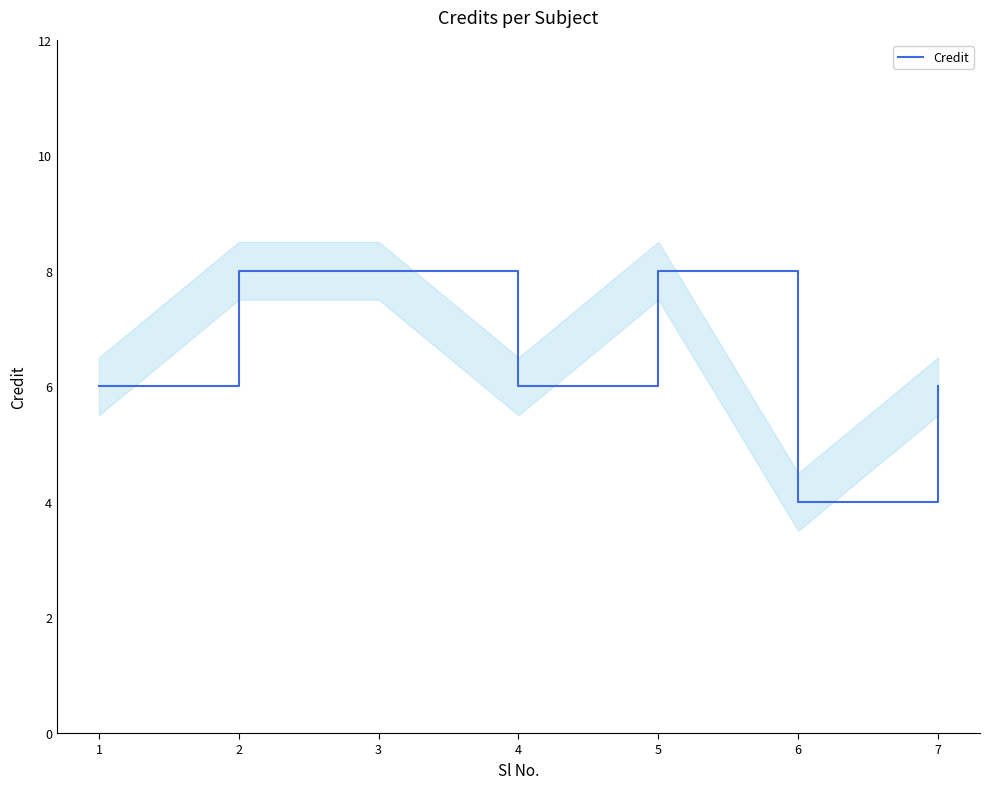

Rank the categories by value from highest to lowest.

2, 3, 5, 1, 4, 7, 6